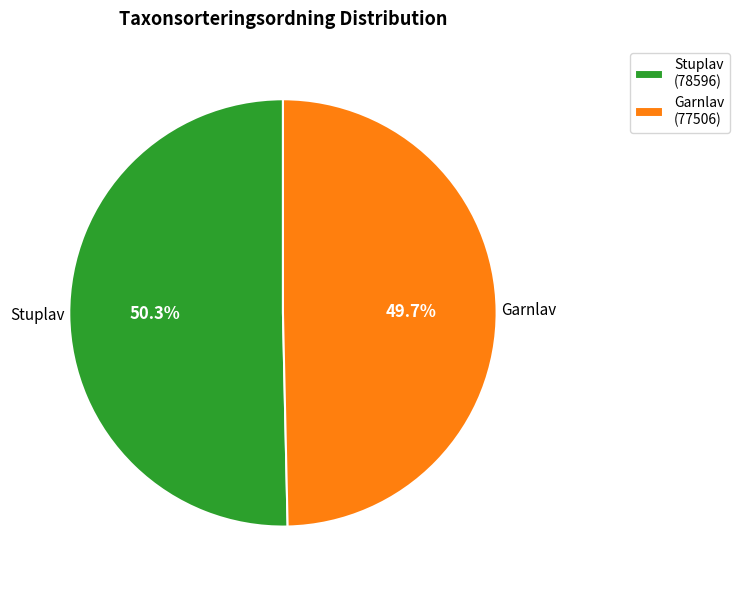

To the nearest percent, what is the average slice percentage?

50%